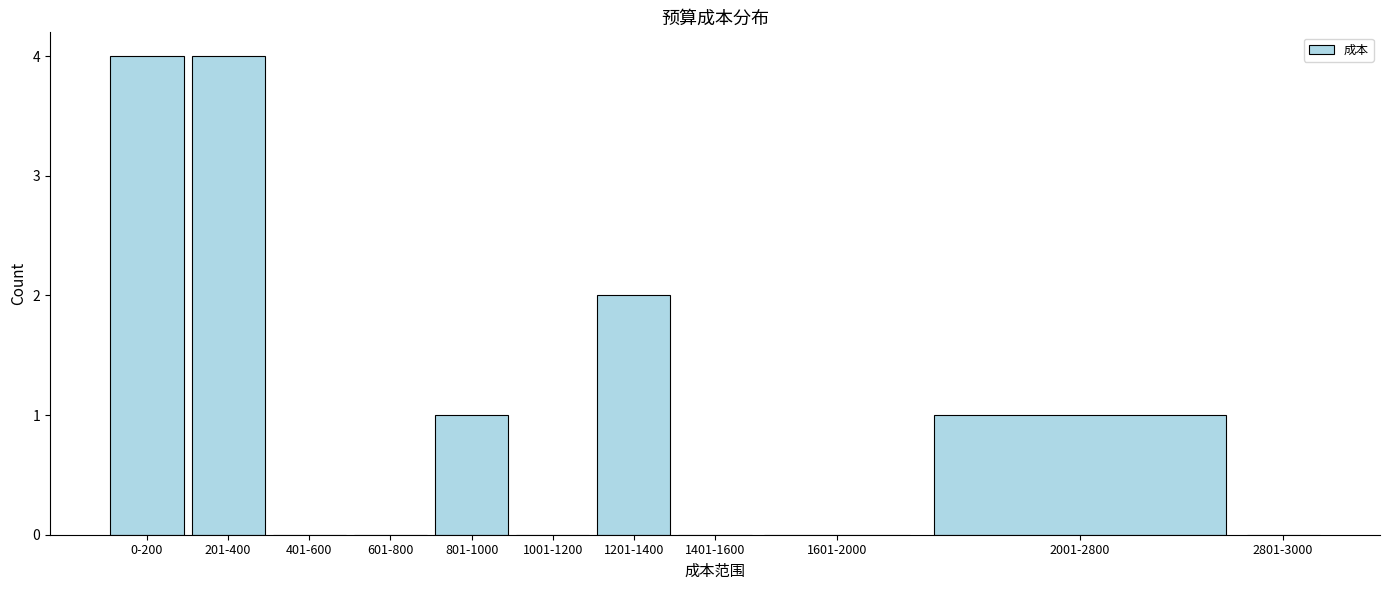

Reading right to left, what are all the values shown in this chart?

2801-3000=0	2001-2800=1	1601-2000=0	1401-1600=0	1201-1400=2	1001-1200=0	801-1000=1	601-800=0	401-600=0	201-400=4	0-200=4